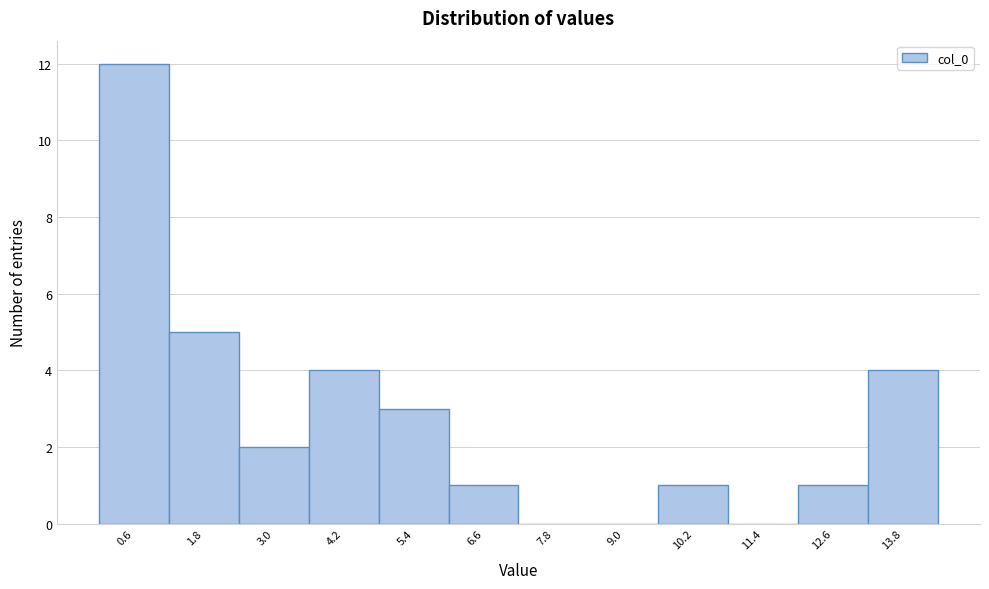

Reading left to right, transcribe this chart: for each bar, give the range it covers on the x-axis and its height. Neither the bar edges nor the heights are printed on the chart, so give them approximately, as read against the axes.

0.0 to 1.2: 12
1.2 to 2.4: 5
2.4 to 3.6: 2
3.6 to 4.8: 4
4.8 to 6.0: 3
6.0 to 7.2: 1
7.2 to 8.4: 0
8.4 to 9.6: 0
9.6 to 10.8: 1
10.8 to 12.0: 0
12.0 to 13.2: 1
13.2 to 14.4: 4